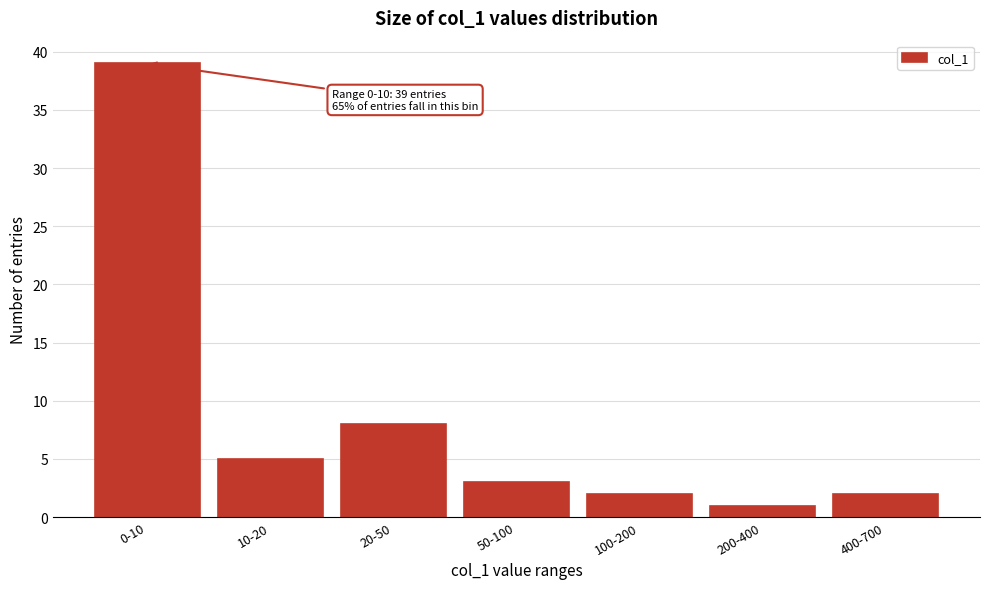

Reading left to right, list all the values displayed in this chart.

0-10=39	10-20=5	20-50=8	50-100=3	100-200=2	200-400=1	400-700=2